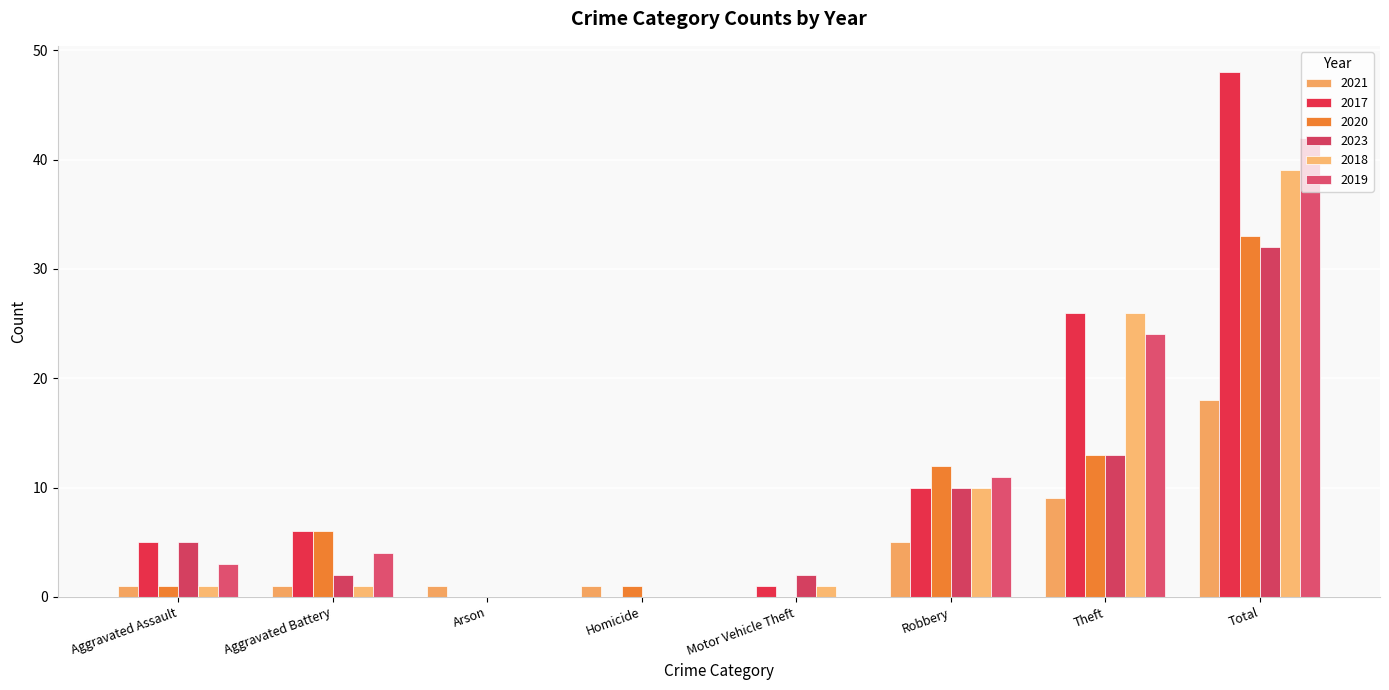

What are all the series names shown in the legend?

2021, 2017, 2020, 2023, 2018, 2019